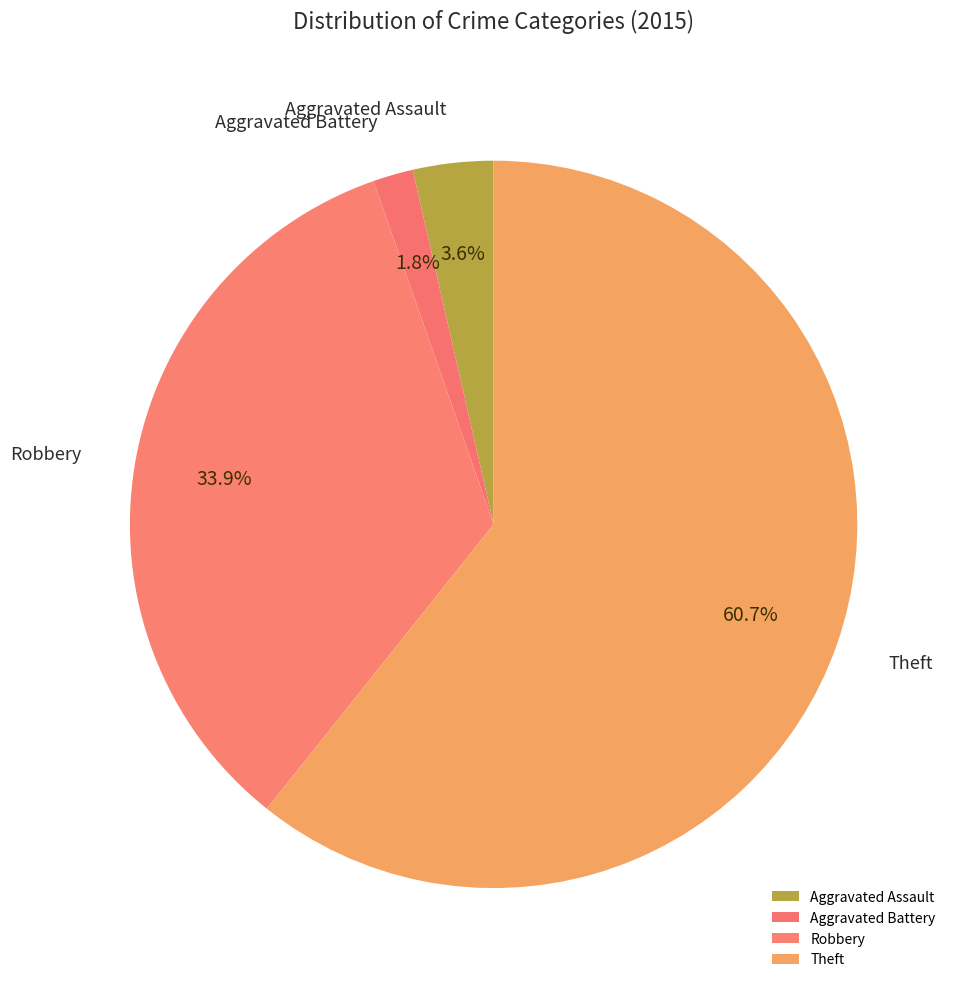

How many slices are in this pie chart?

4